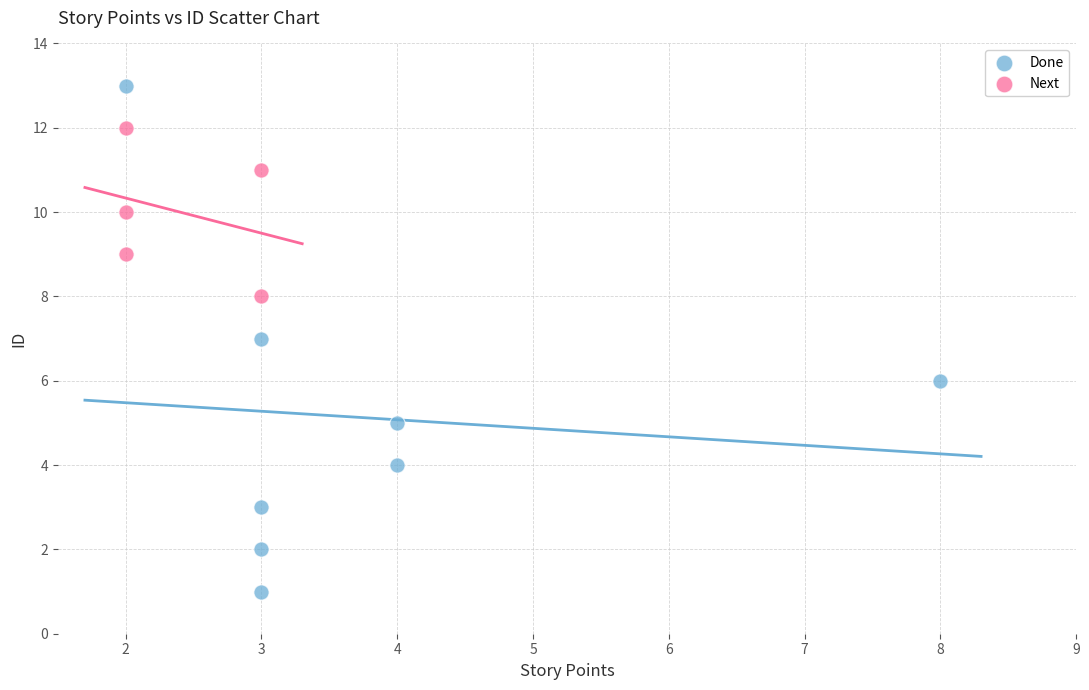

Which series contains the lowest Y value?

Done